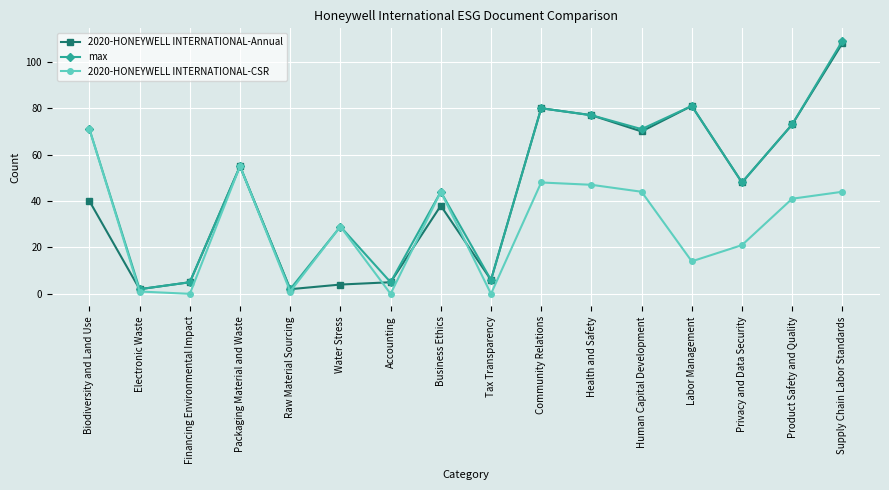

Which series has the widest spread of values?

max